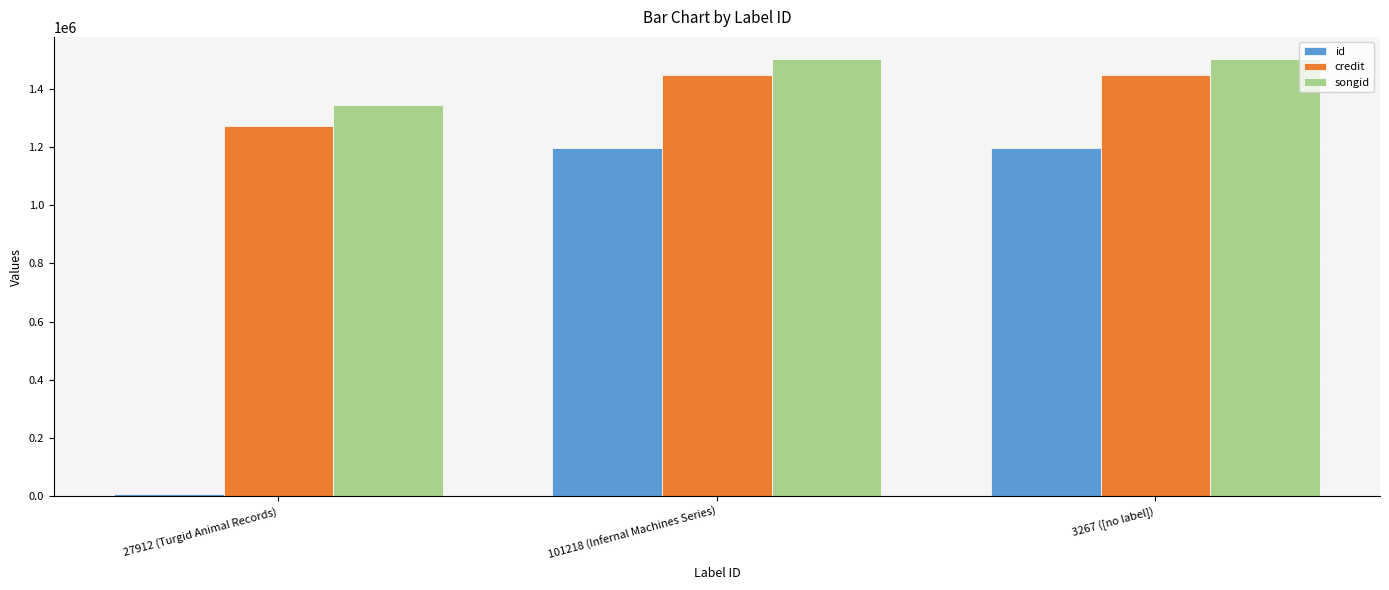

At 27912 (Turgid Animal Records), list the series in order from smallest to largest.

id, credit, songid